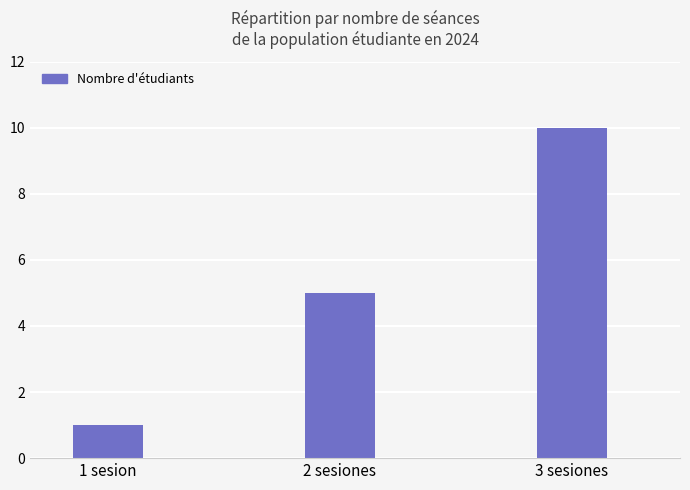

Is it true that the value at 3 sesiones is 10?

True